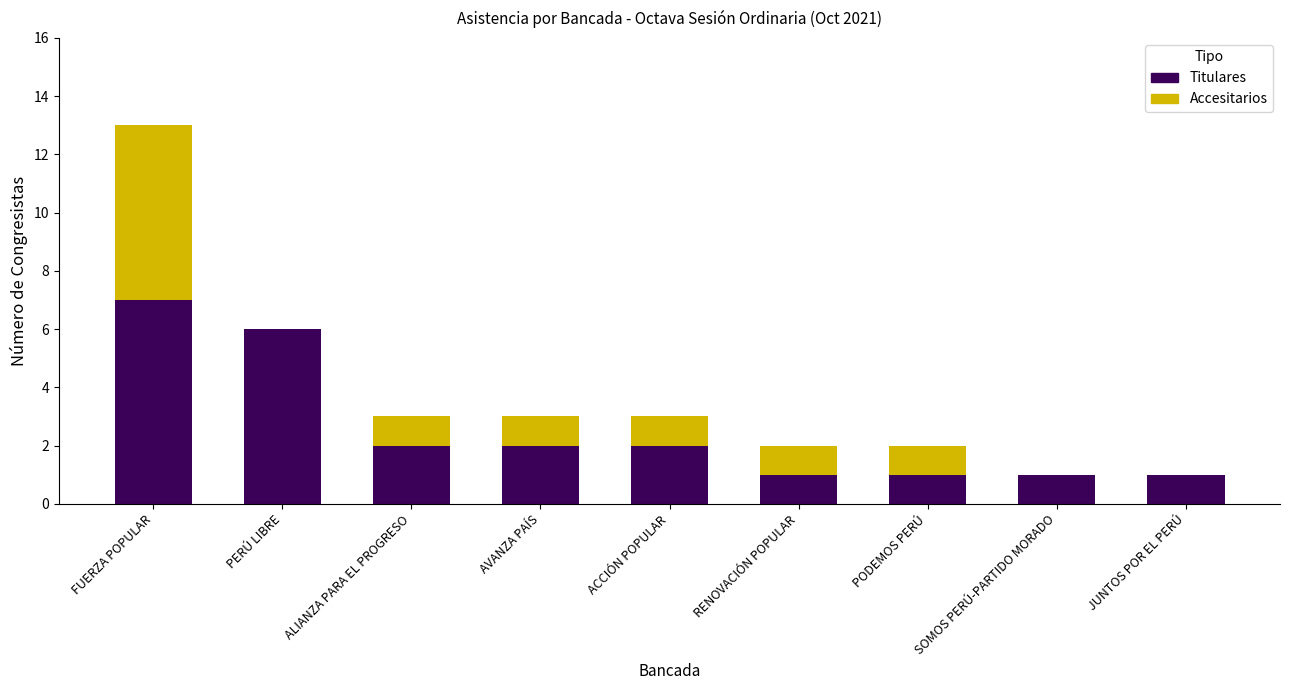

At which category is the sum across all series the highest?

FUERZA POPULAR